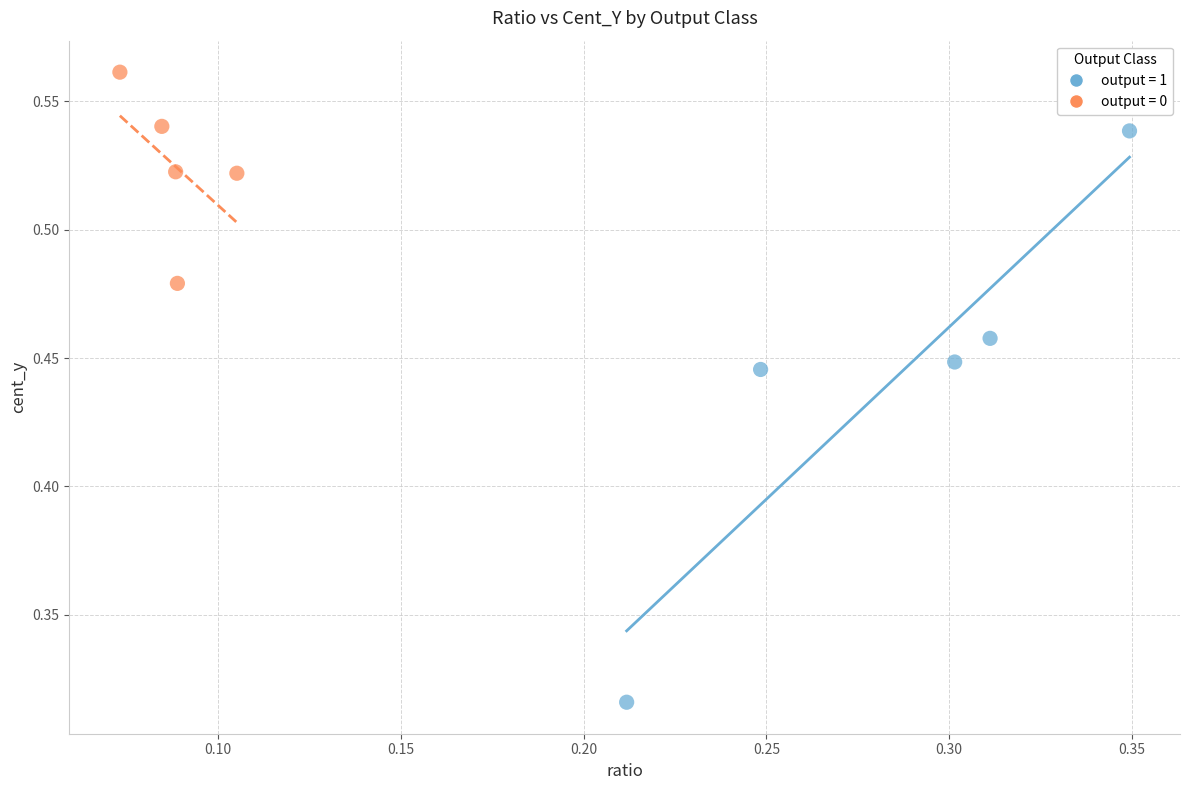

What are all the series names shown in the legend?

output = 1, output = 0